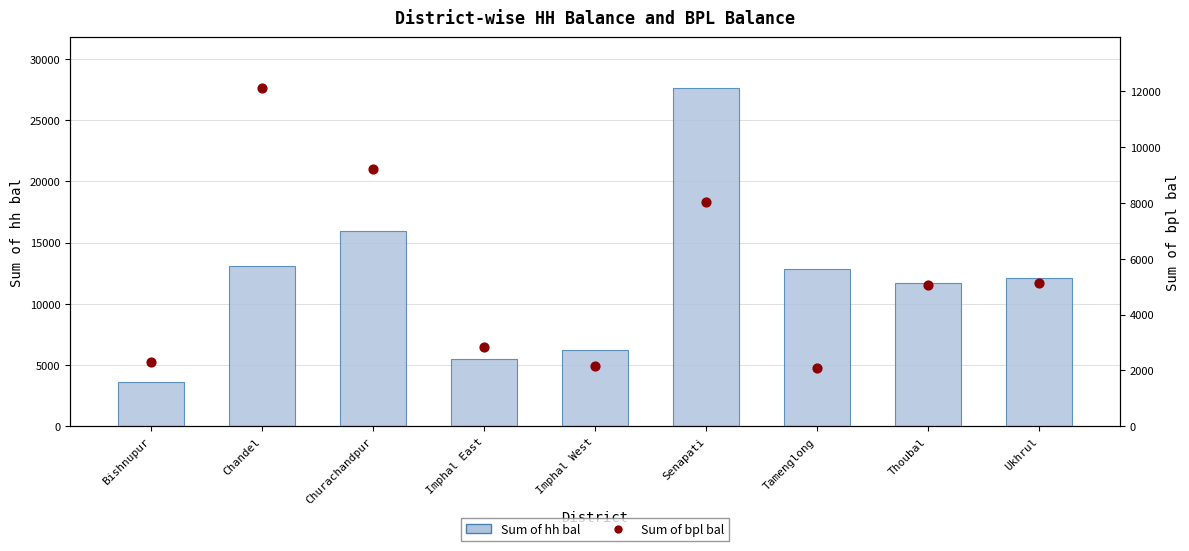

What is the total value across all series at Thoubal?

16772